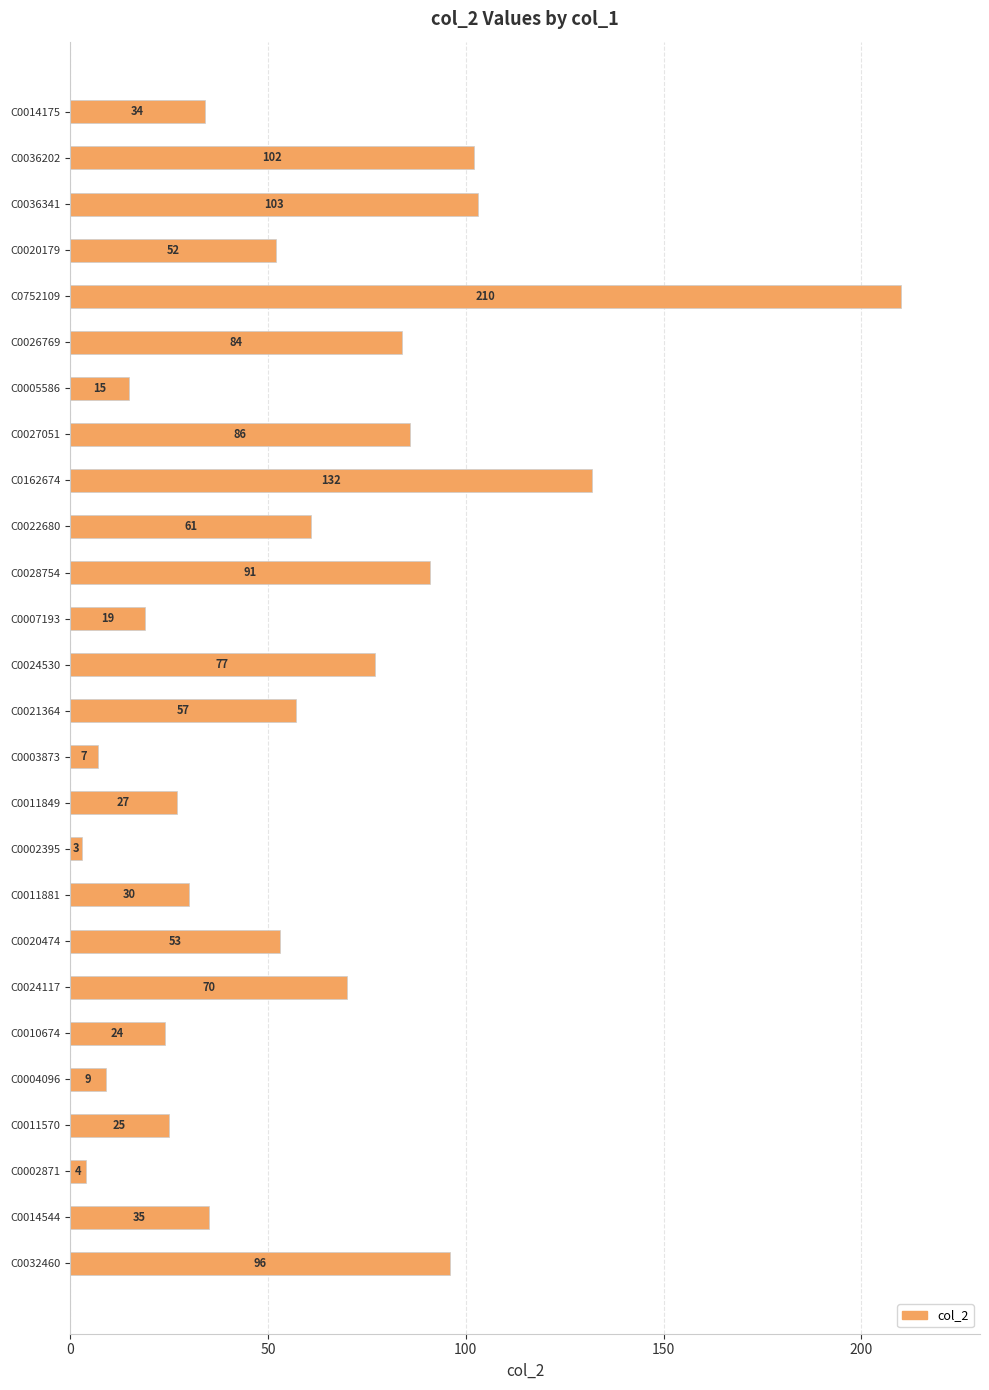

What is the change in value from C0028754 to C0002871?

-87